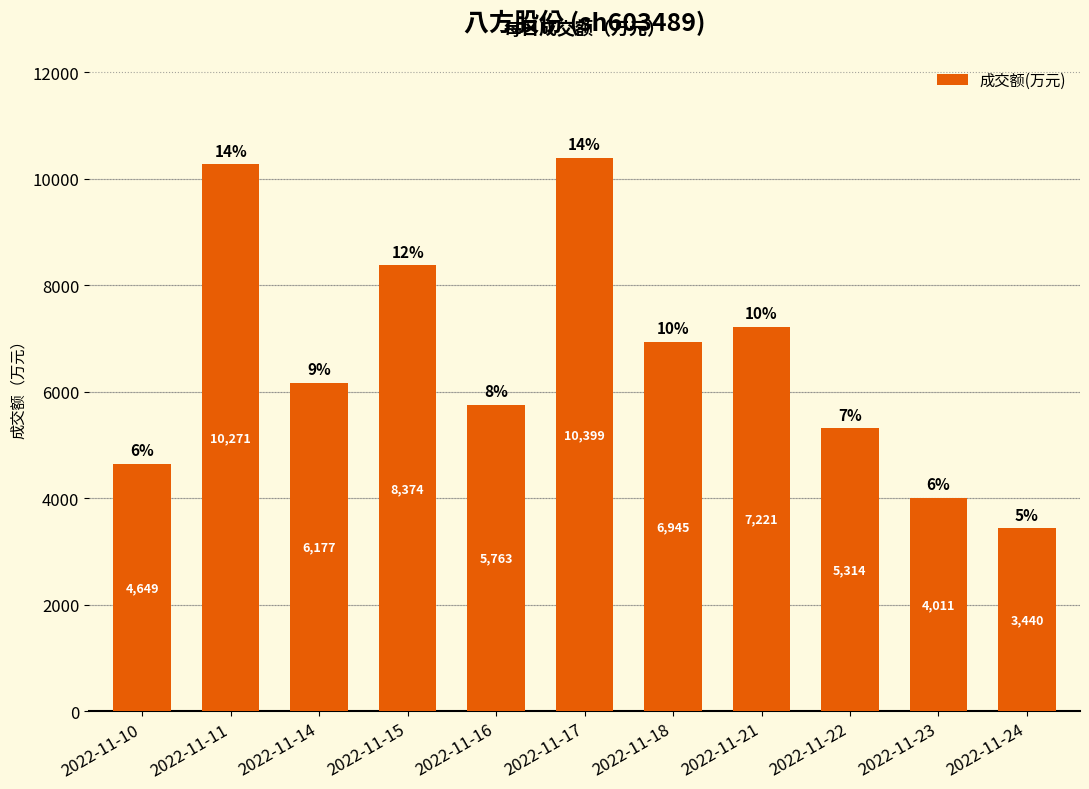

List the labels in order of value, largest first.

2022-11-17, 2022-11-11, 2022-11-15, 2022-11-21, 2022-11-18, 2022-11-14, 2022-11-16, 2022-11-22, 2022-11-10, 2022-11-23, 2022-11-24